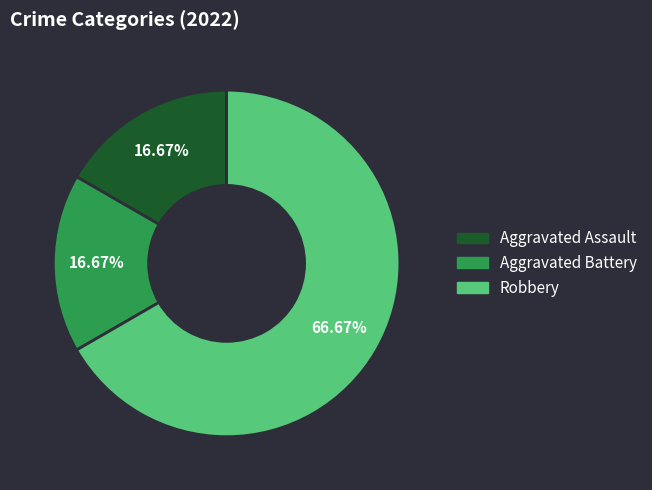

Approximately how many times larger is the value at Aggravated Battery compared to Aggravated Assault?

1.0